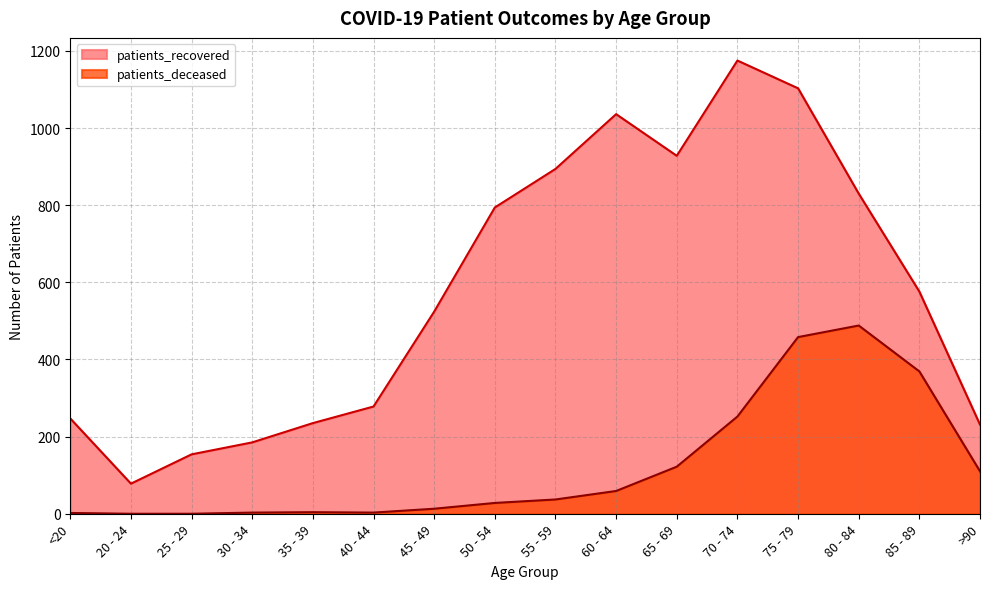

Which series has the largest total across all categories?

patients_recovered